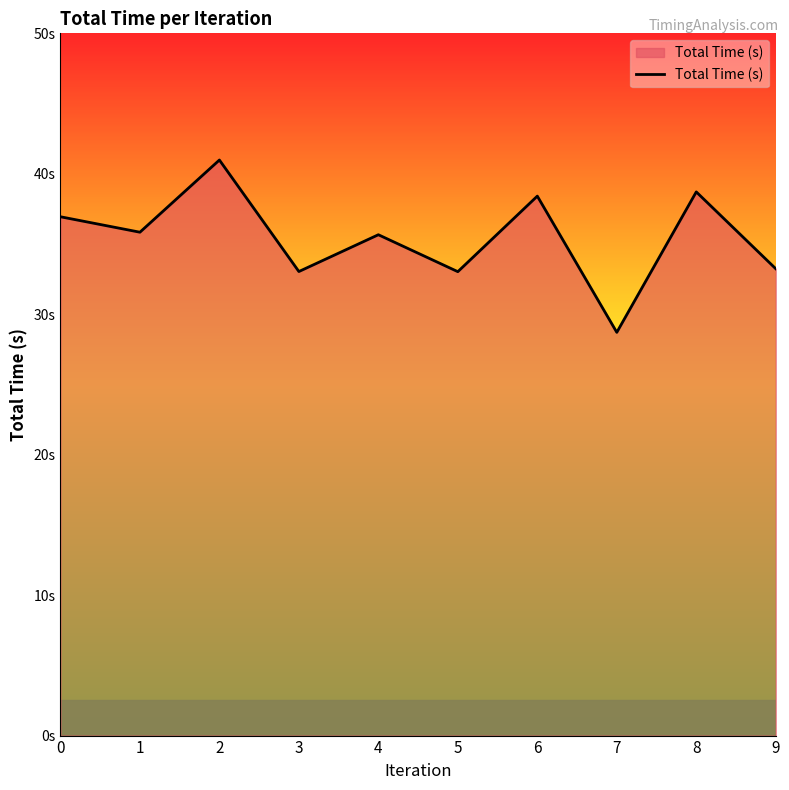

How many interior local peaks (higher than both neighbors) does the data have?

4